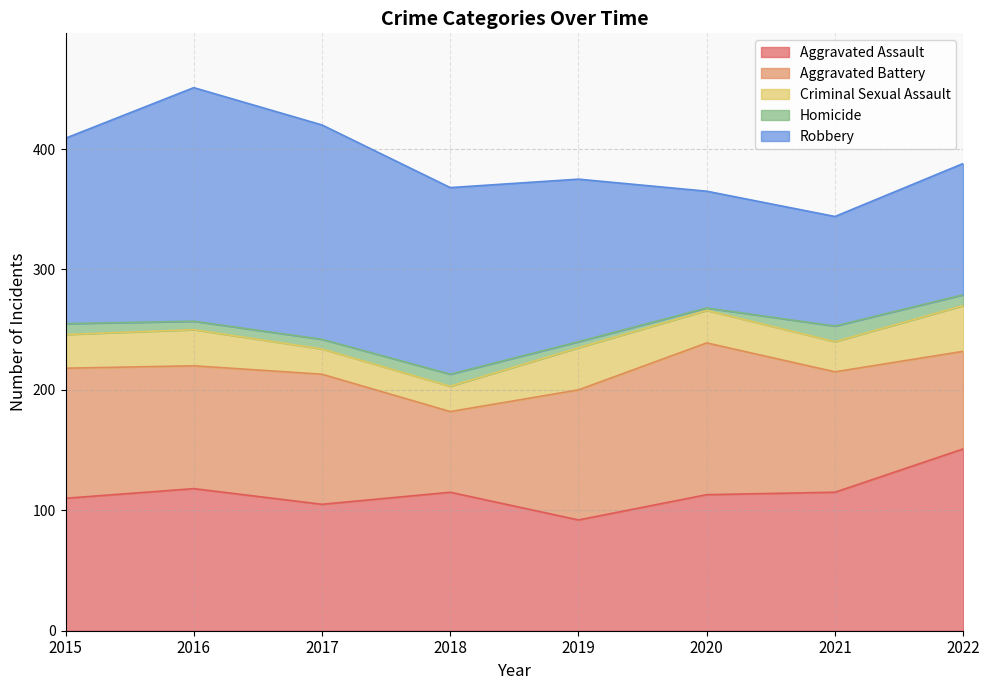

In Criminal Sexual Assault, how many points are higher than both neighbors (excluding endpoints)?

2